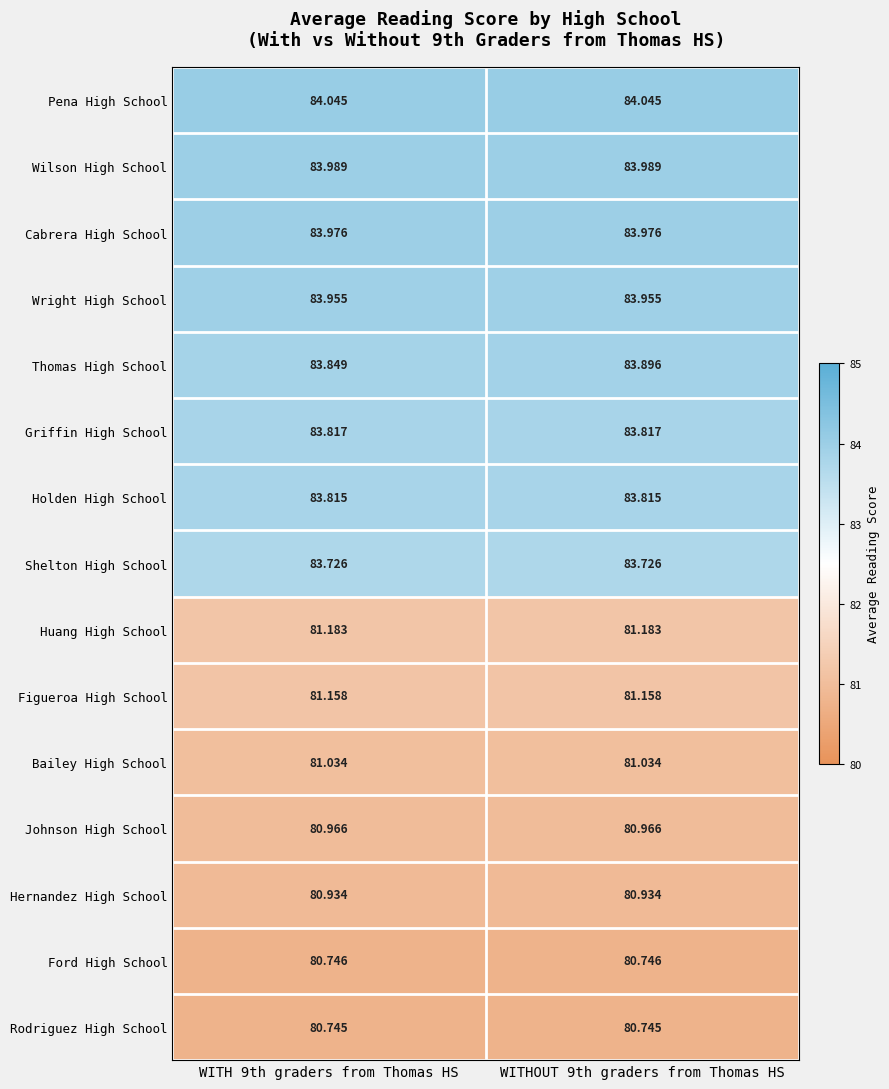

What is the spread (max minus min) of values at WITH 9th graders from Thomas HS?

3.3